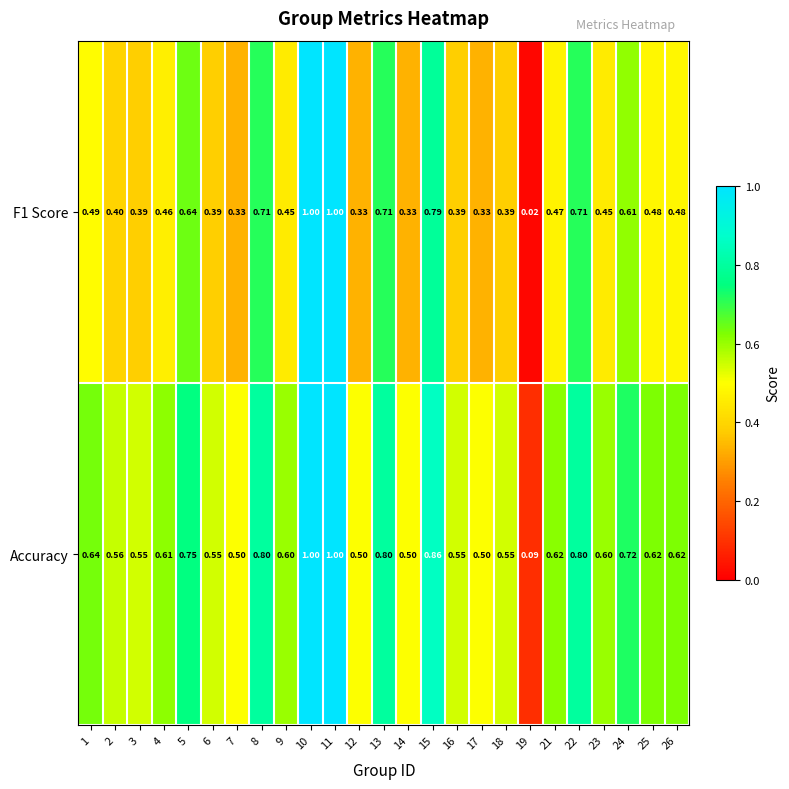

At how many categories does at least one series exceed 0?

25